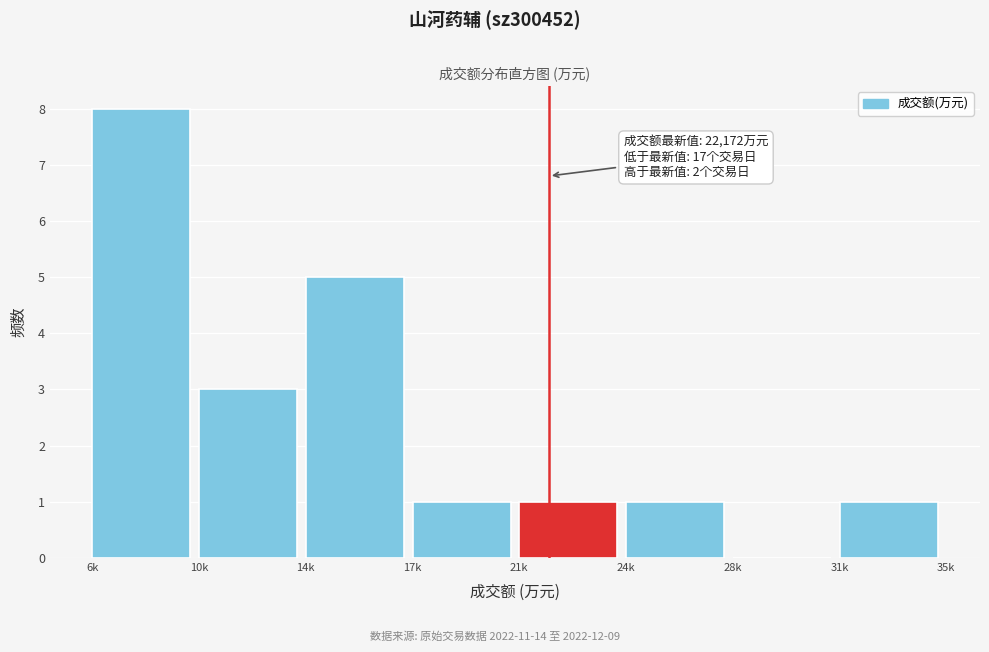

Reading left to right, transcribe all the data shown in this chart.

6k=8	10k=3	14k=5	17k=1	21k=1	24k=1	28k=0	31k=1